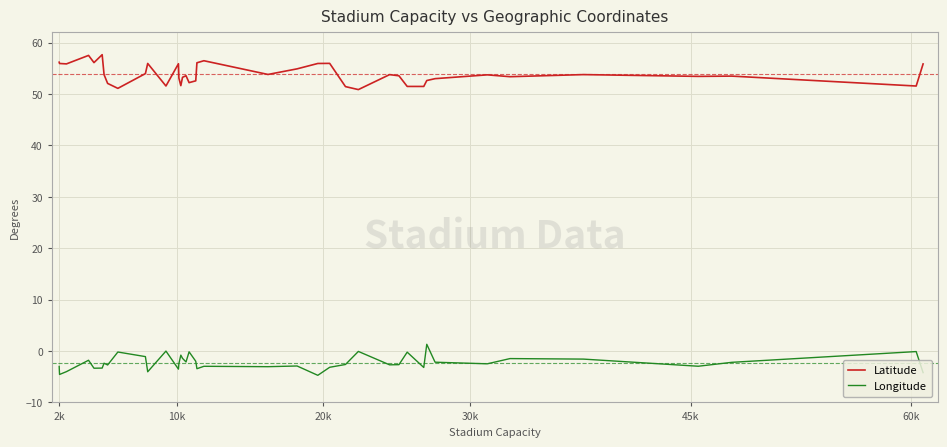

Does the chart have visible grid lines?

Yes